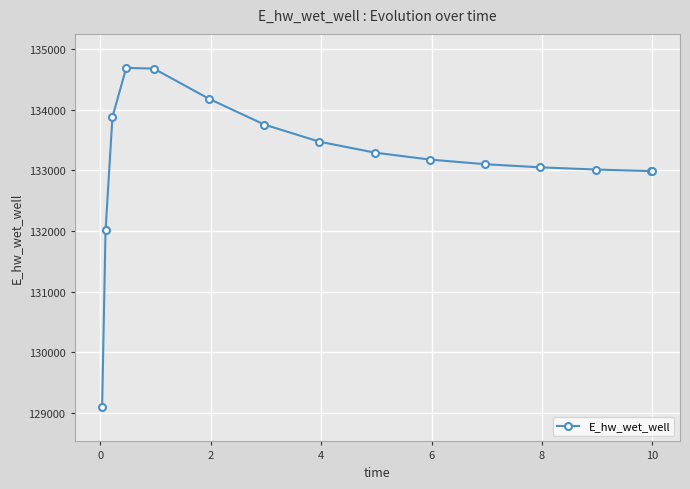

What is the sum of all values?

1997337.5